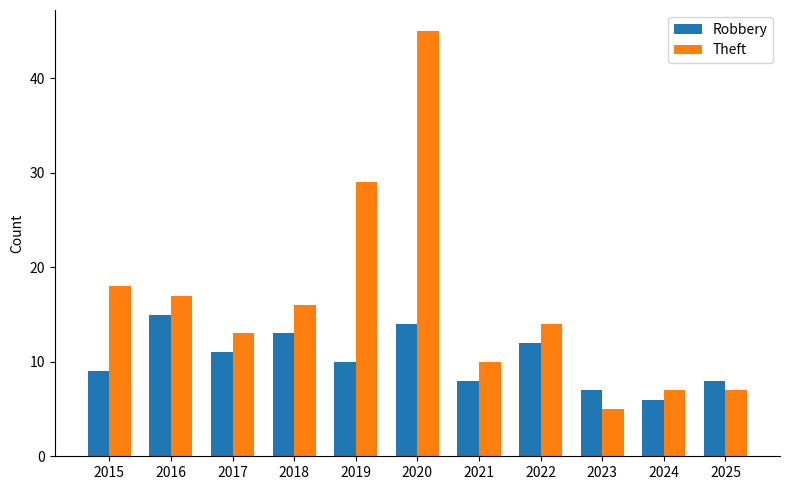

Between 2018 and 2019, which series saw the biggest shift?

Theft